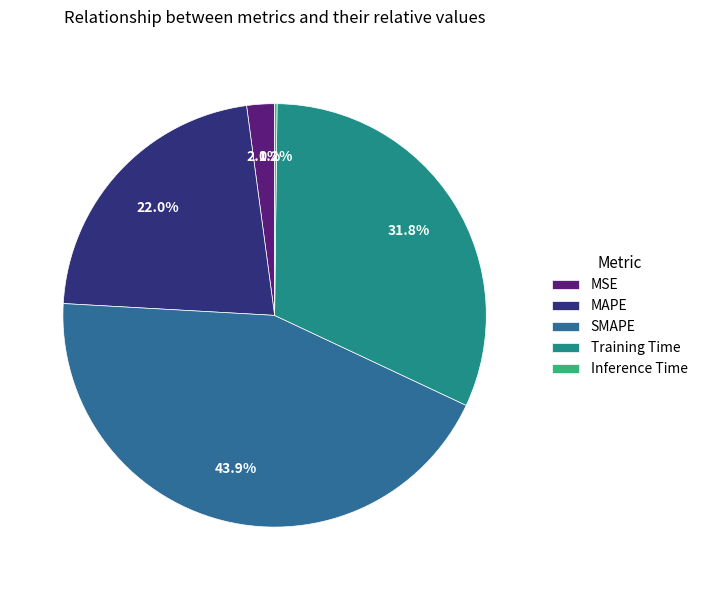

What portion of the pie excludes SMAPE?

56.1%